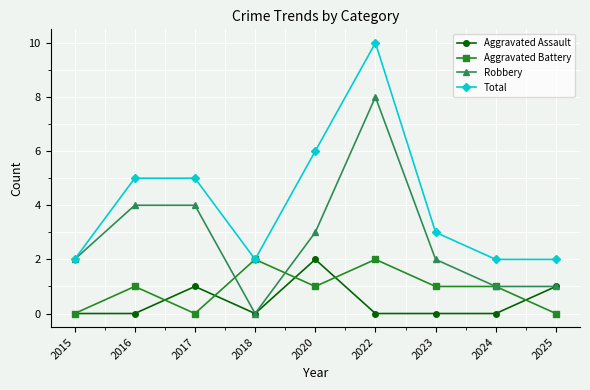

At which category is the sum across all series the highest?

2022